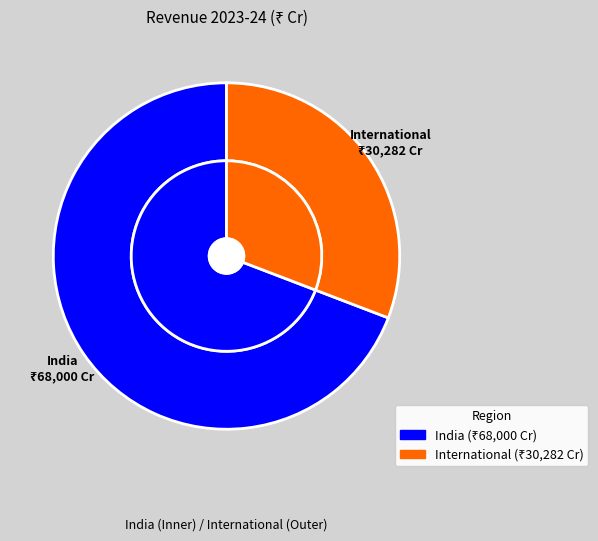

True or false: India accounts for 63% of the total.

False